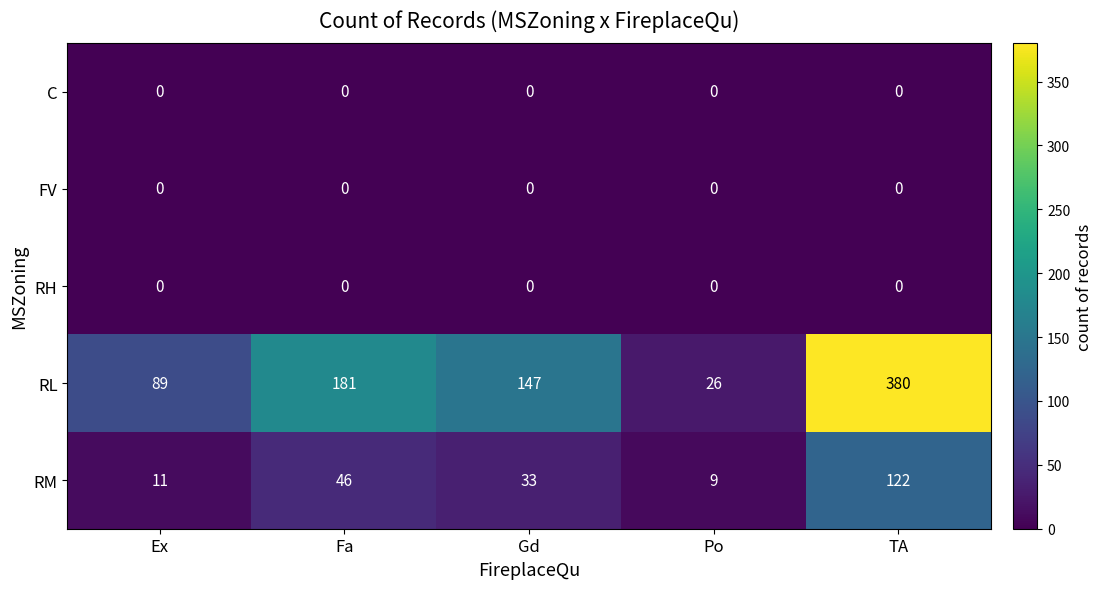

The RL series shows 89 at Ex. True or false?

True